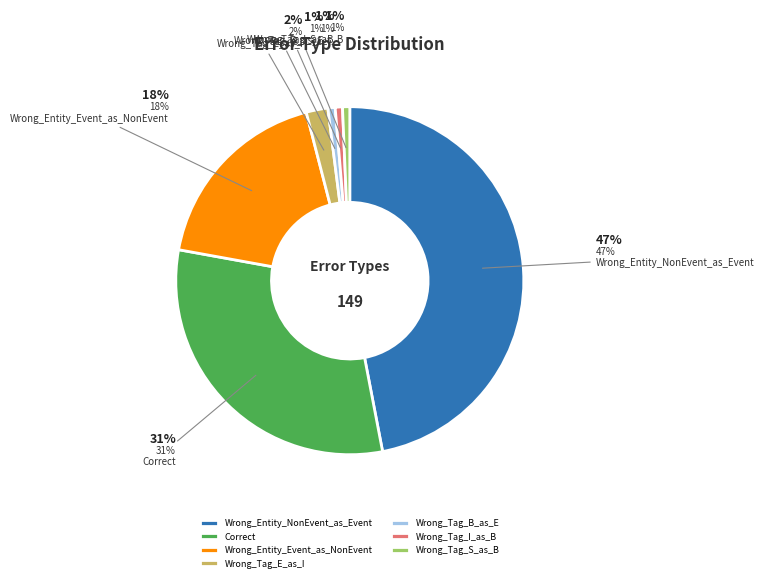

Is Wrong_Tag_I_as_B the majority of the pie?

No